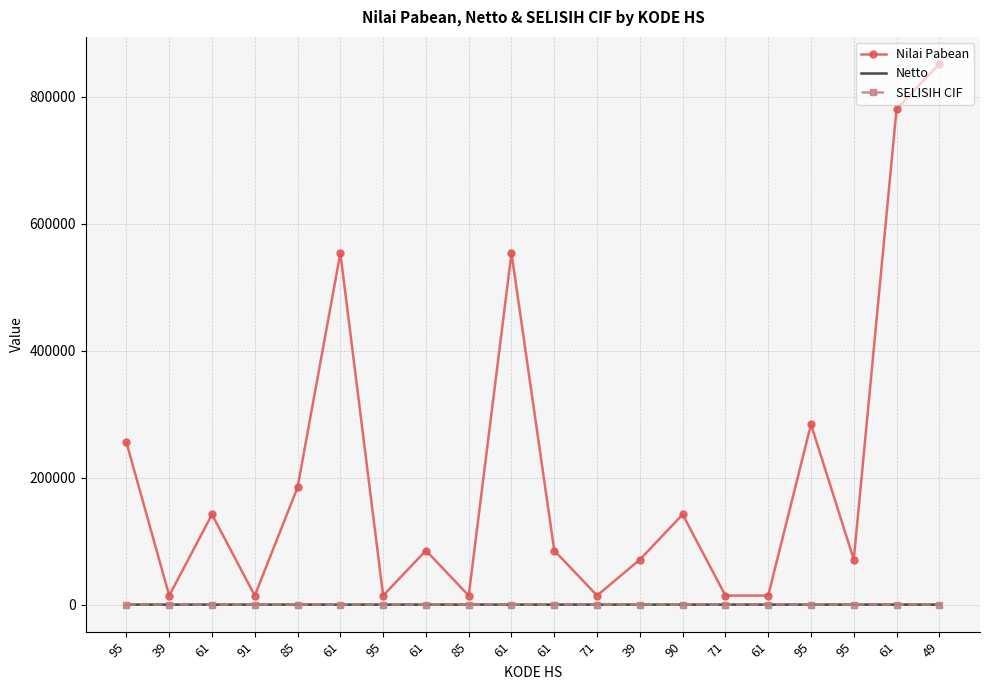

The Nilai Pabean series shows 8285.5 at 39. True or false?

False